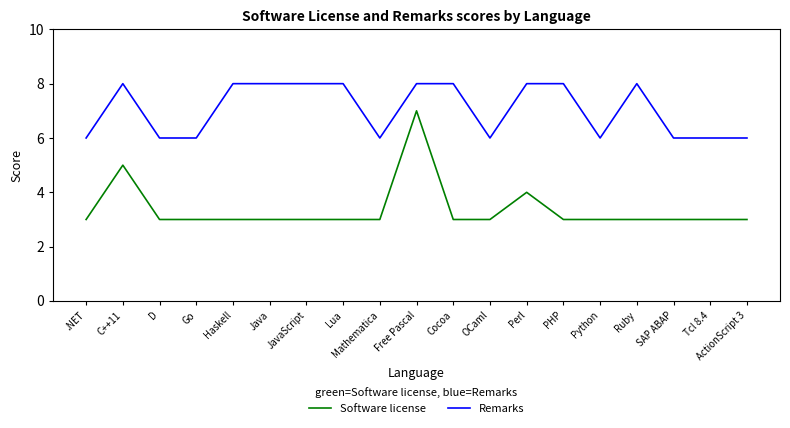

Rank the series by their maximum value, from highest to lowest.

Remarks, Software license